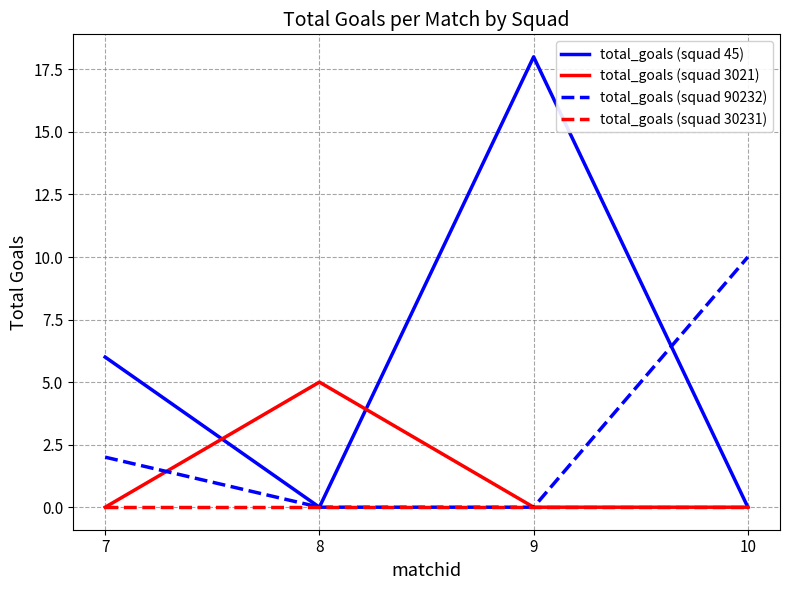

At how many categories does at least one series exceed 9?

2